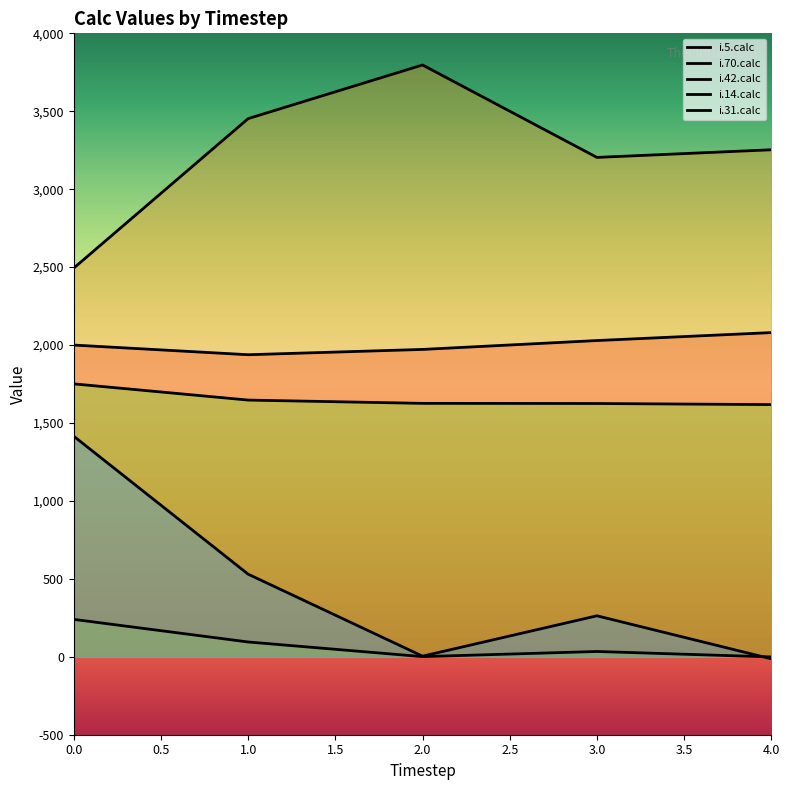

The value of i.5.calc at 3 is 2029. True or false?

True